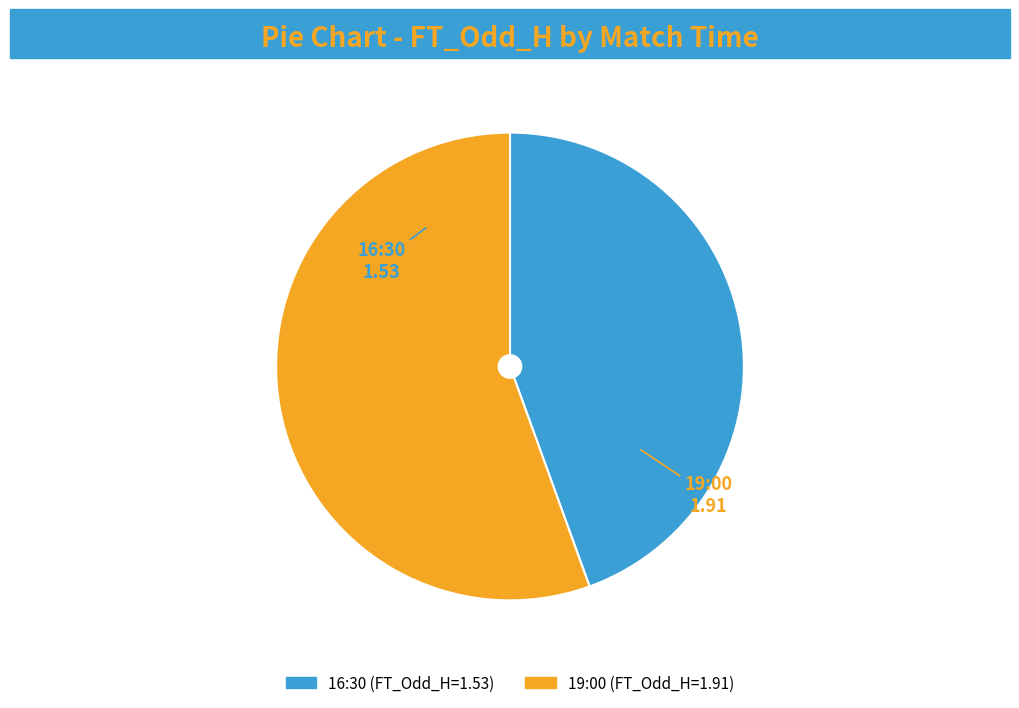

Which slice is the largest?

19:00